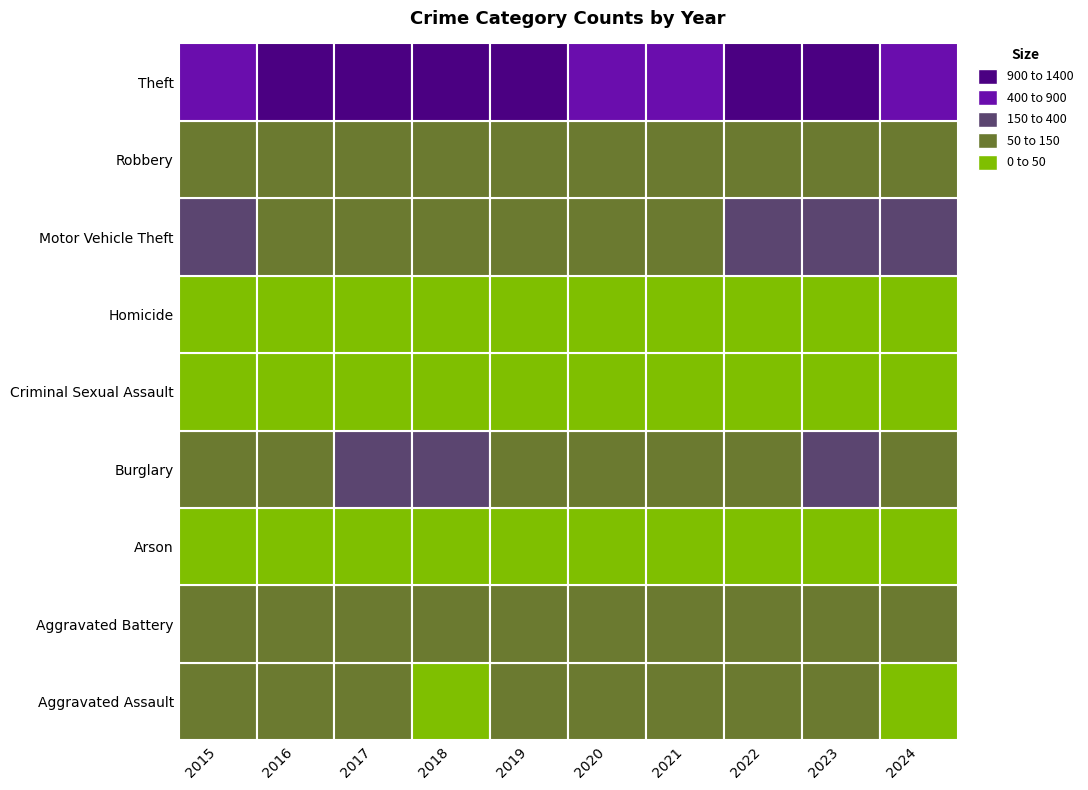

At which category is the sum across all series the highest?

2023